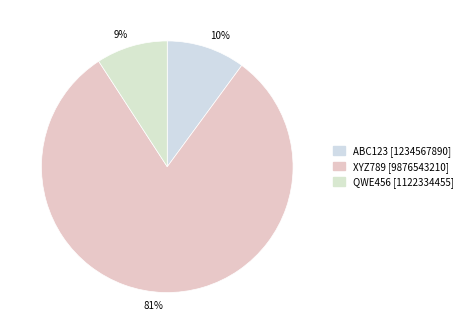

To the nearest percent, what is the combined percentage of QWE456 and ABC123?

19%